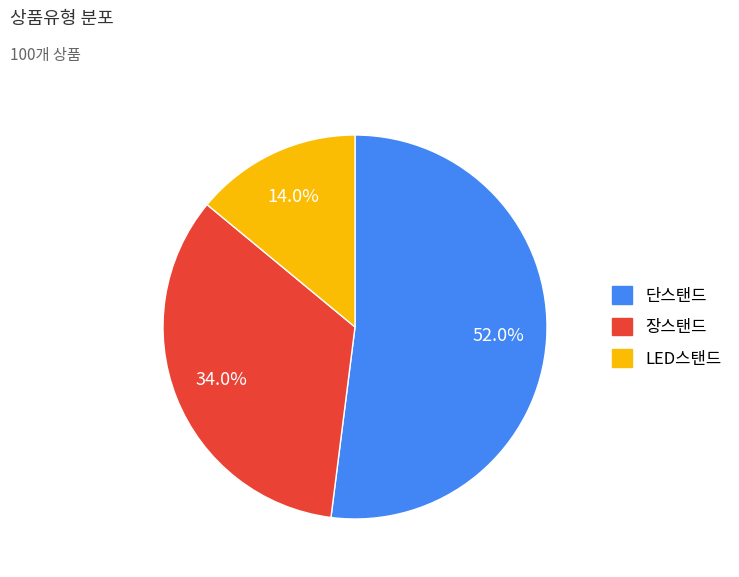

The 단스탠드 slice represents 52% of the pie. True or false?

True